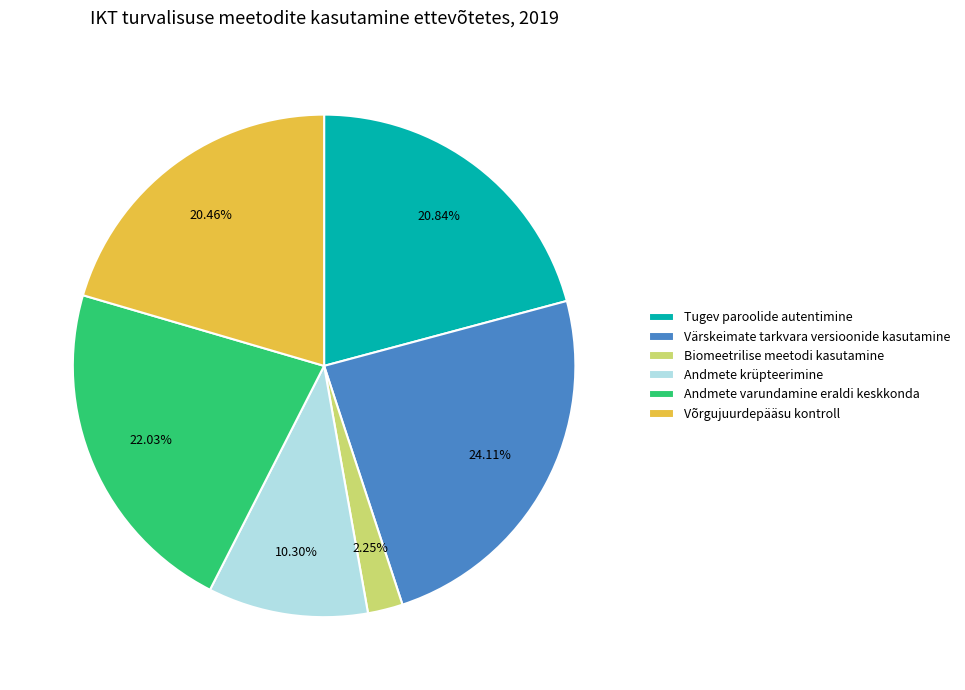

Which slice is the smallest?

Biomeetrilise meetodi kasutamine